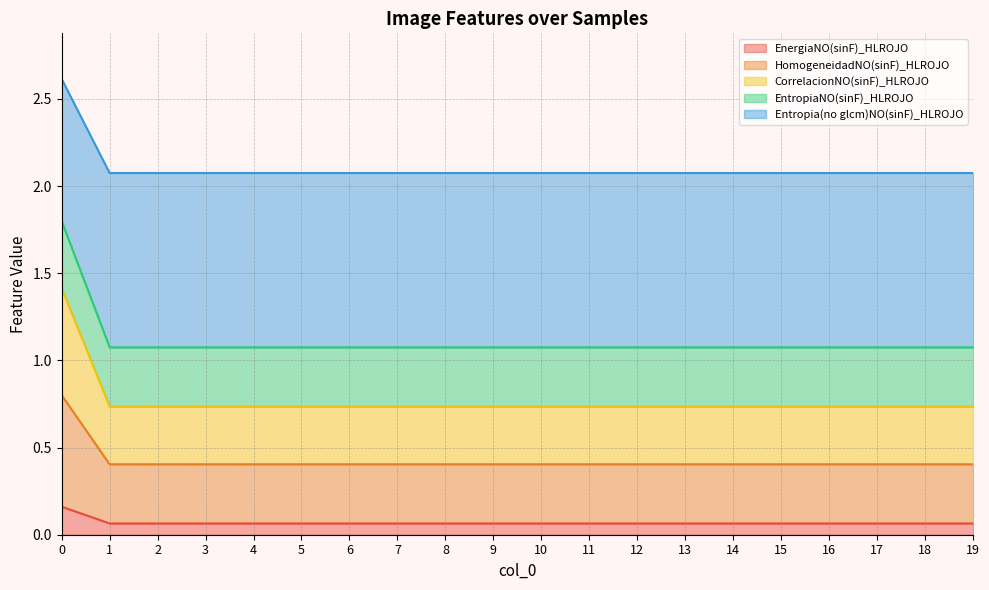

How many lines are shown in the chart?

5